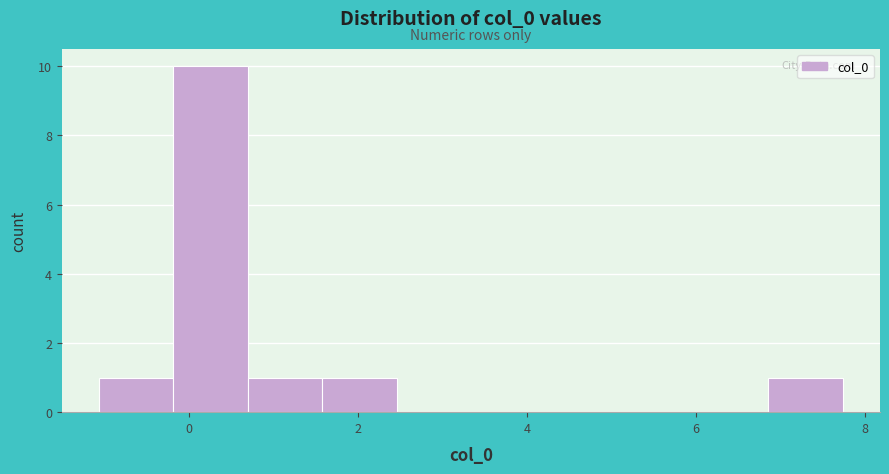

Reading left to right, transcribe this chart: for each bar, give the range it covers on the x-axis and its height. Neither the bar edges nor the heights are printed on the chart, so give them approximately, as read against the axes.

-1.0 to -0.2: 1
-0.2 to 0.6: 10
0.6 to 1.6: 1
1.6 to 2.4: 1
2.4 to 3.4: 0
3.4 to 4.2: 0
4.2 to 5.0: 0
5.0 to 6.0: 0
6.0 to 6.8: 0
6.8 to 7.8: 1